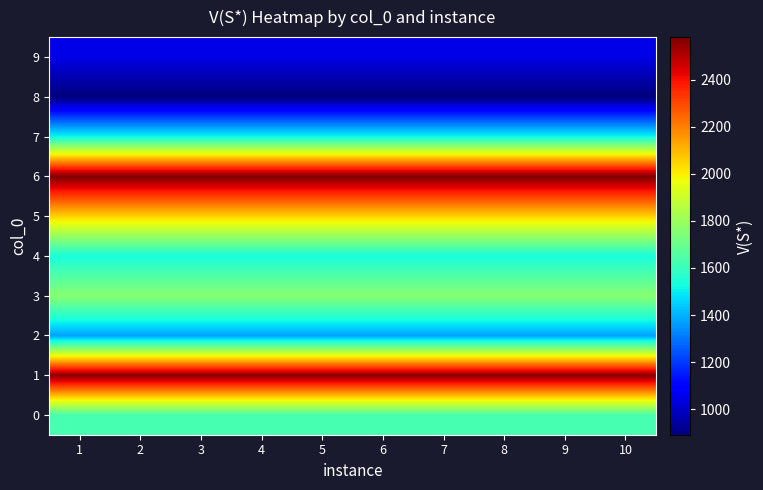

What is the difference between the highest and lowest values at 2?

1688